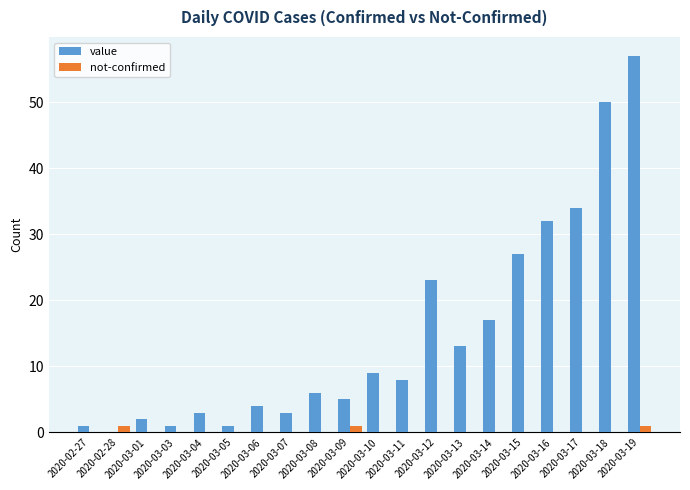

Is the value of not-confirmed at 2020-03-14 greater than the value of value at 2020-03-05?

No